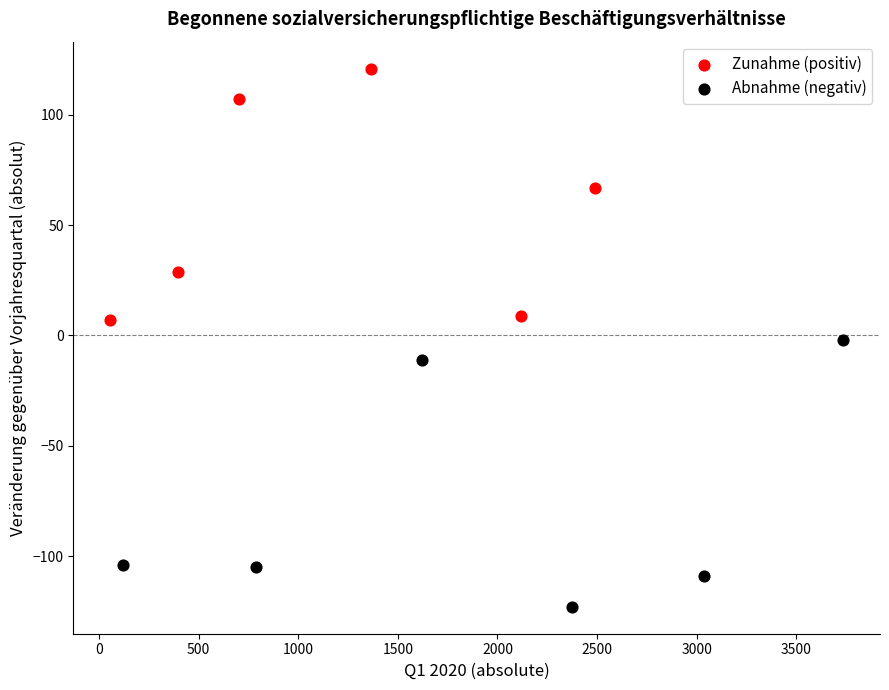

What are all the series names shown in the legend?

Zunahme (positiv), Abnahme (negativ)